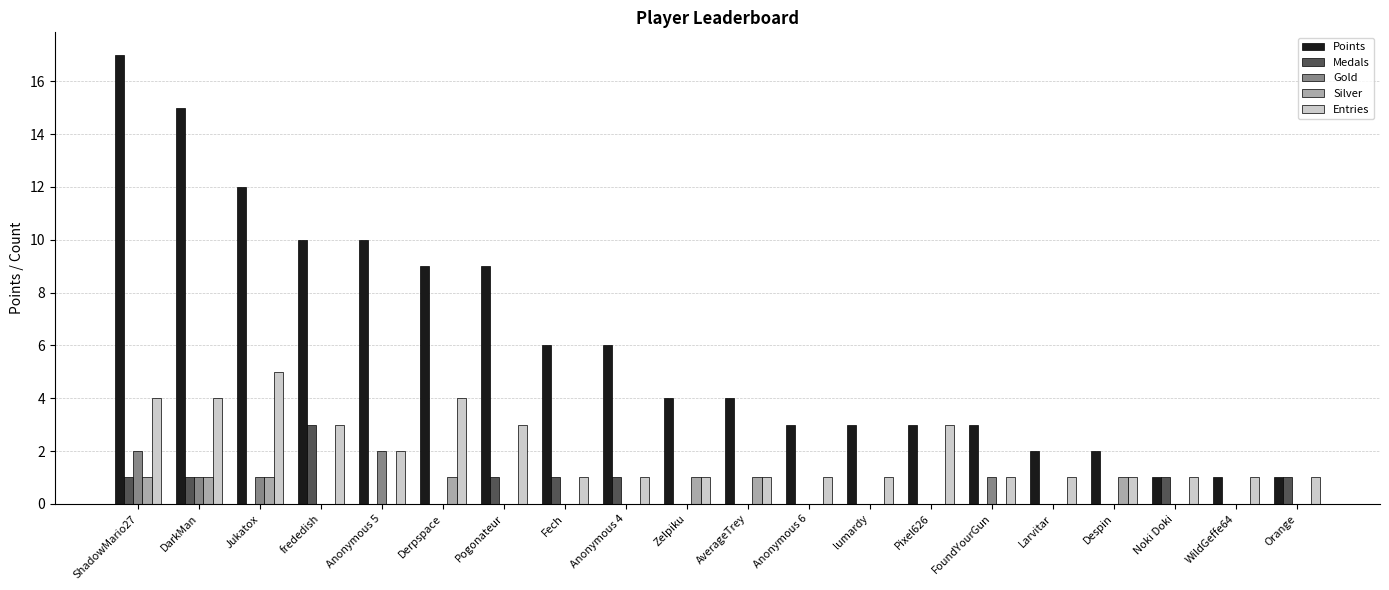

The Gold series shows -1 at Larvitar. True or false?

False